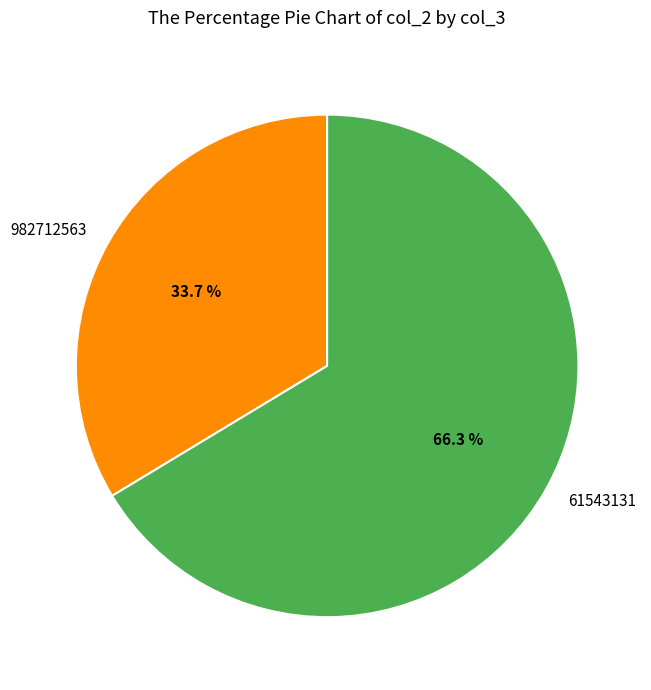

To the nearest percent, what is the difference between the 982712563 and 61543131 slice percentages?

33%